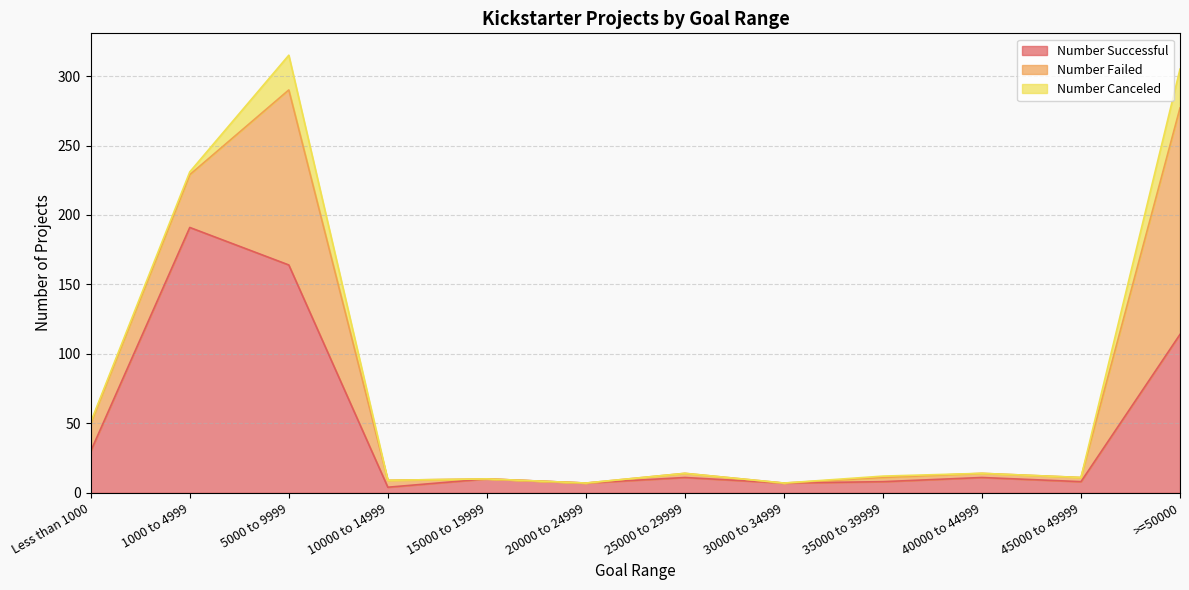

How many data points in Number Failed are less than 3?

3